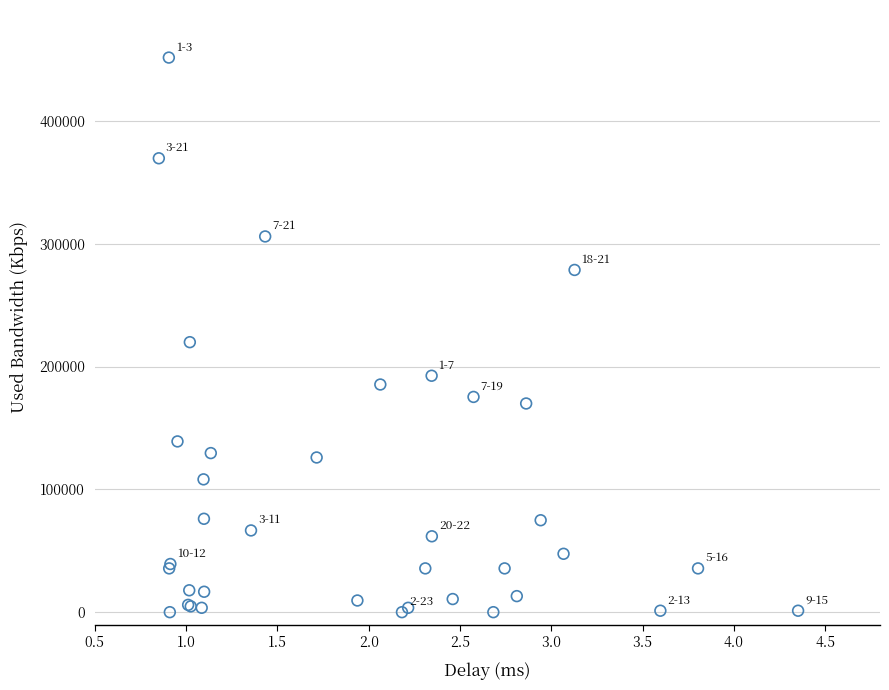

What Y value in the scatter plot is closest to 225746?

219810.8